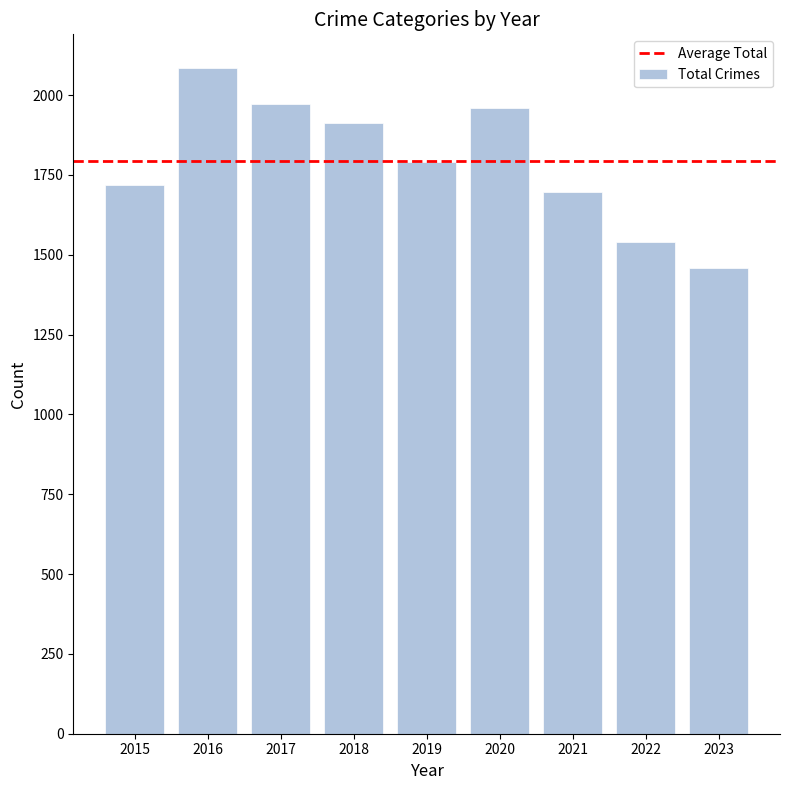

Is it true that the value at 2021 is 1695?

True